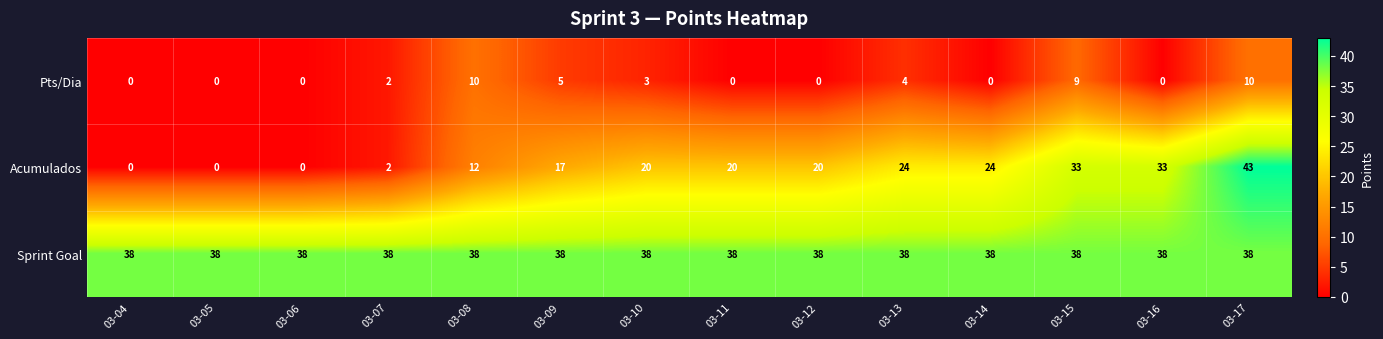

The Sprint Goal series shows 26 at 03-12. True or false?

False